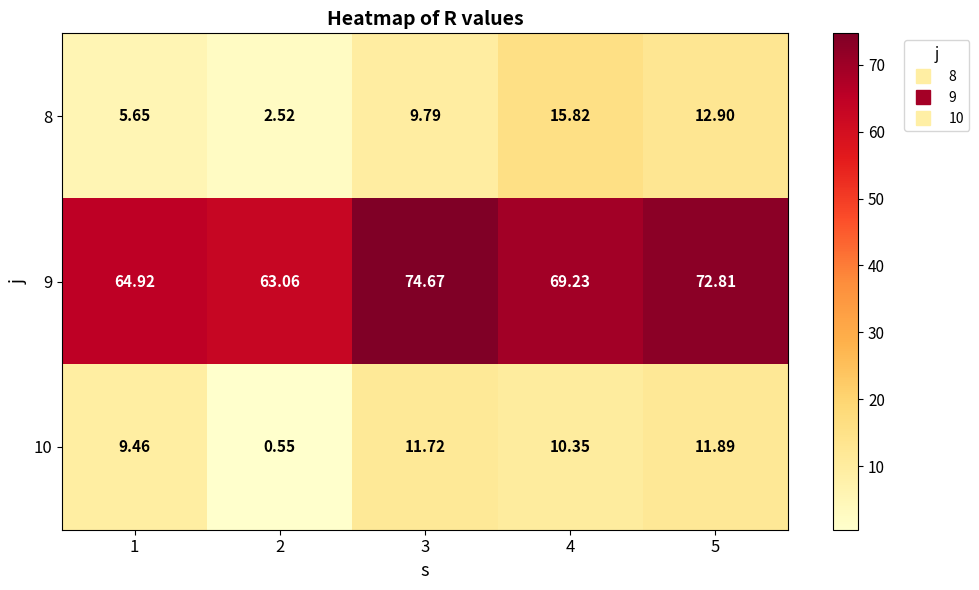

Is the value of 9 at 5 greater than the value of 10 at 2?

Yes